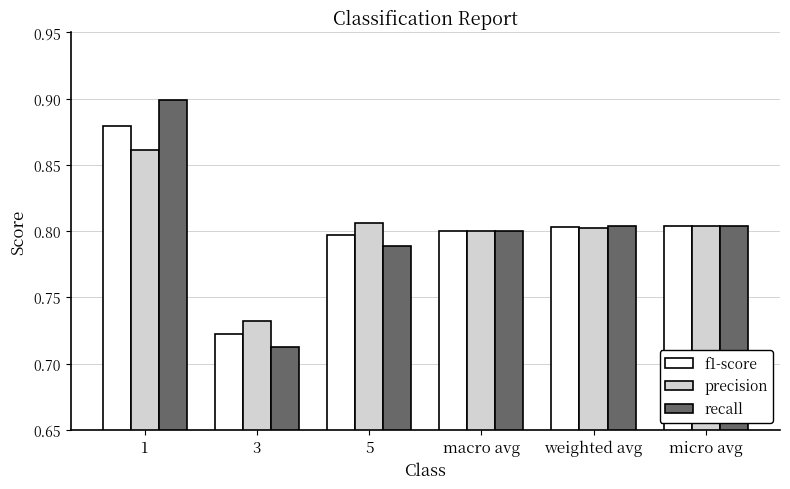

At 1, list the series in order from largest to smallest.

recall, f1-score, precision